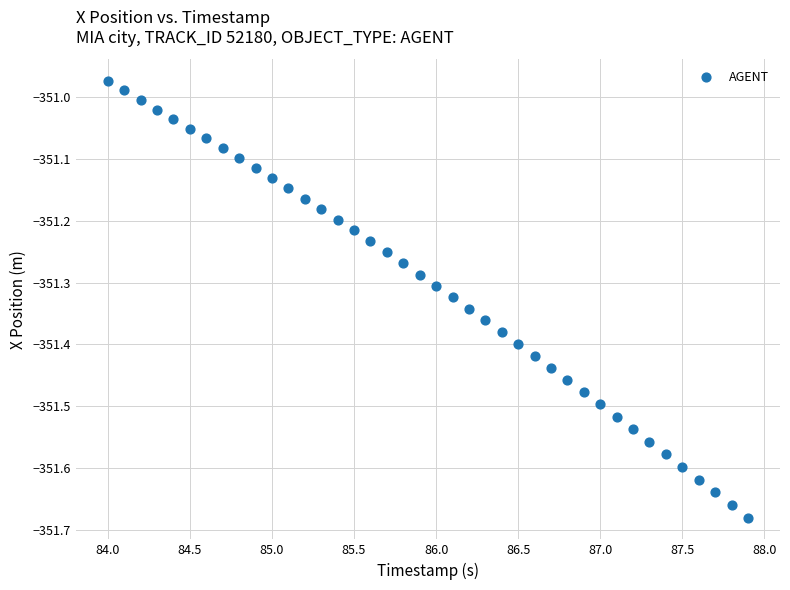

What is the range of Y values (max minus min)?

0.7